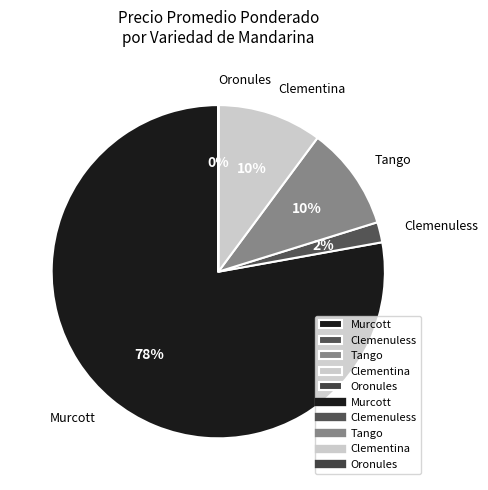

What percentage is the Clementina slice, to the nearest percent?

10%